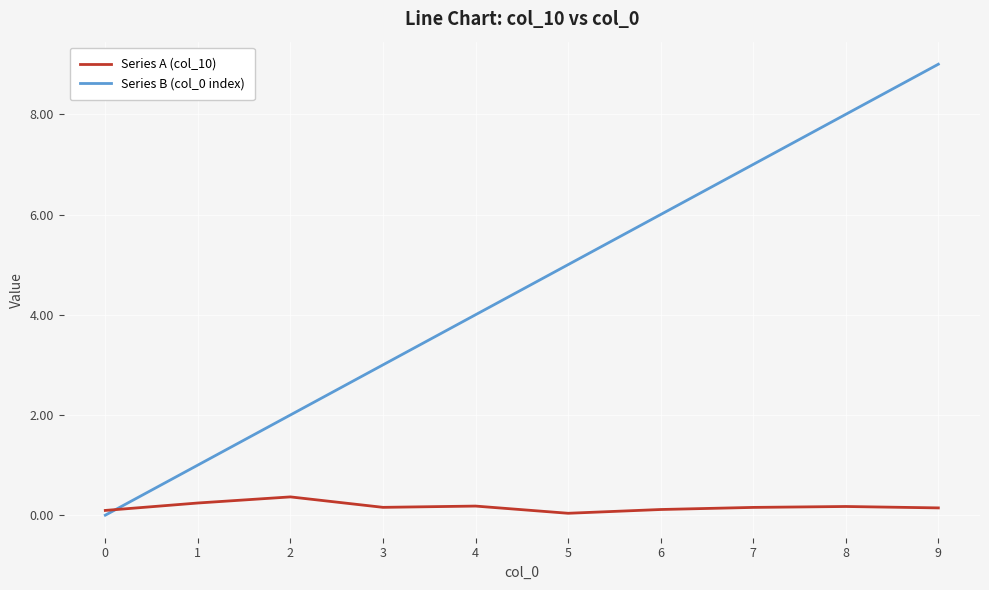

At which label is Series B (col_0 index) closest to 4?

4